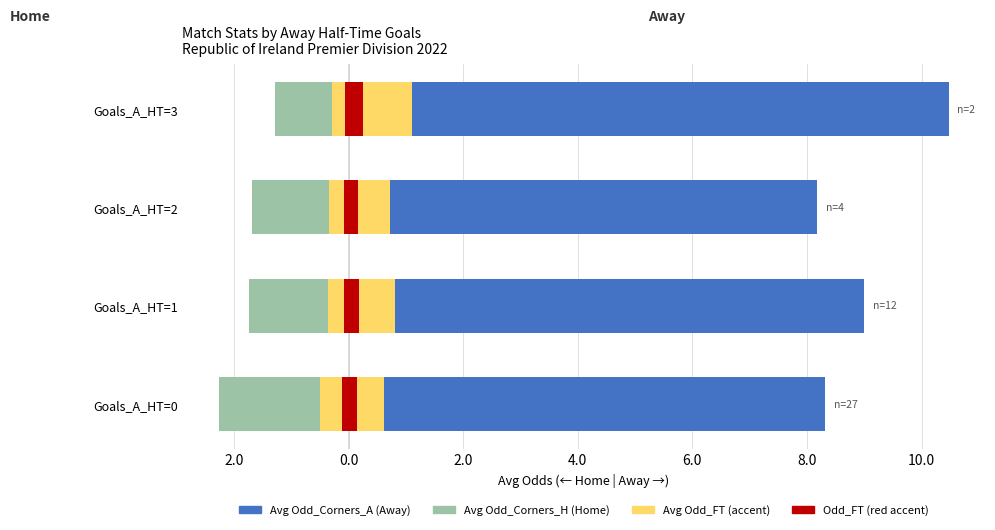

What is the total value across all series at Goals_A_HT=2?

6.9